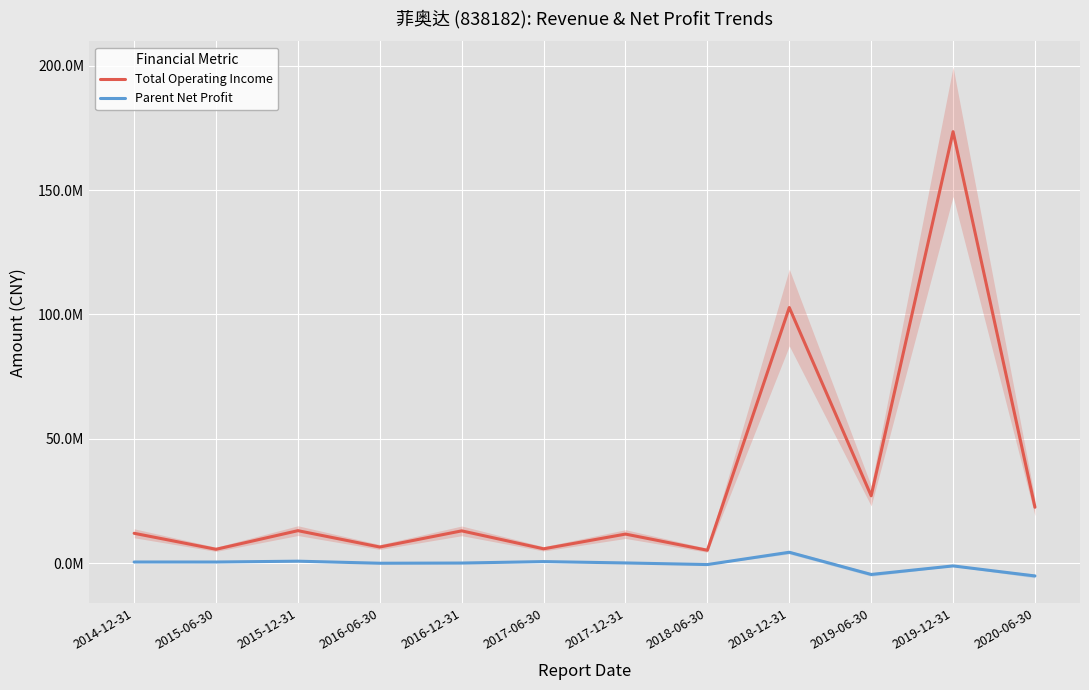

What is the total value across all series at 2017-06-30?

6463108.6